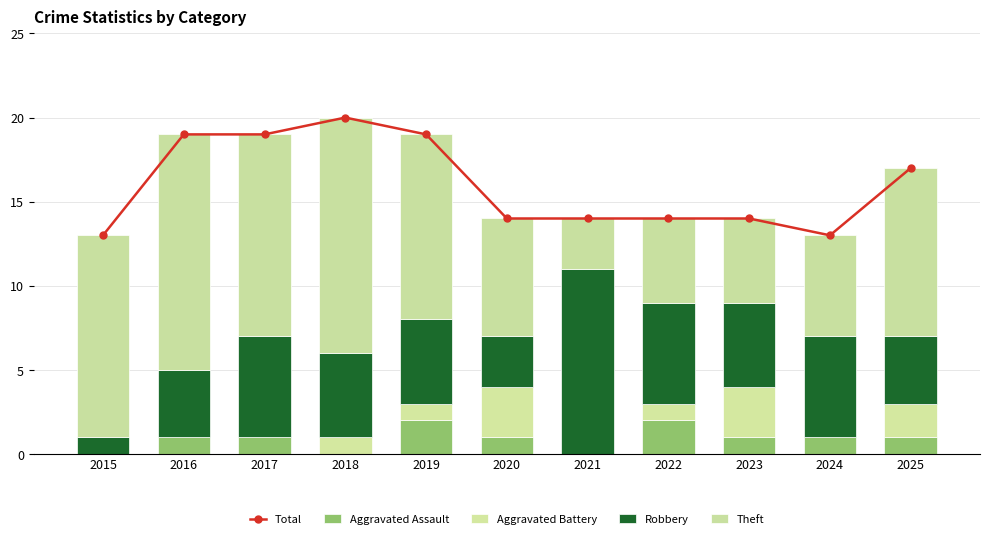

Count the number of data series in this chart.

5